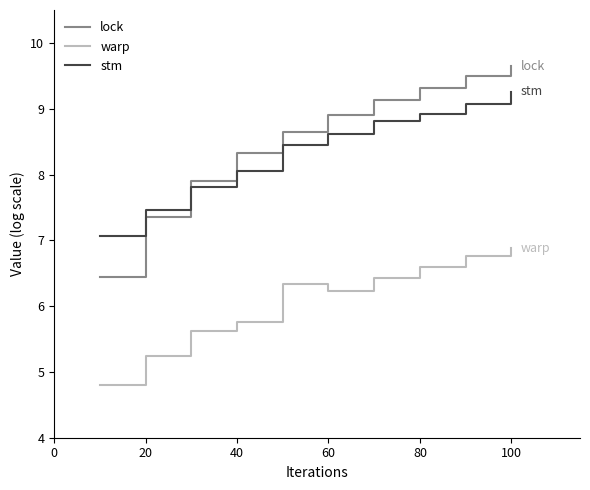

Which series has the largest range (max minus min)?

lock